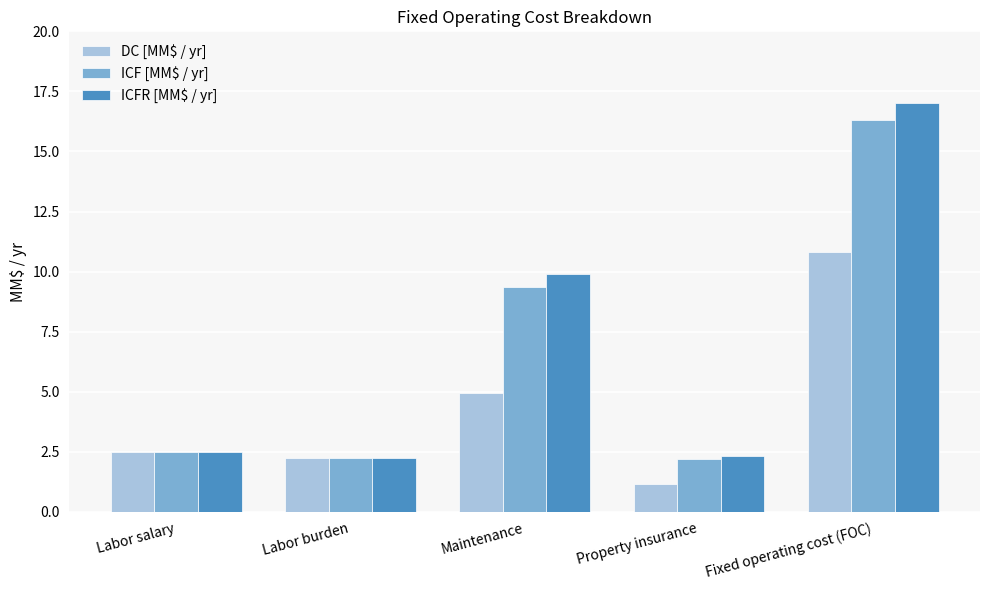

The ICF [MM$ / yr] series shows 2.2 at Labor burden. True or false?

True